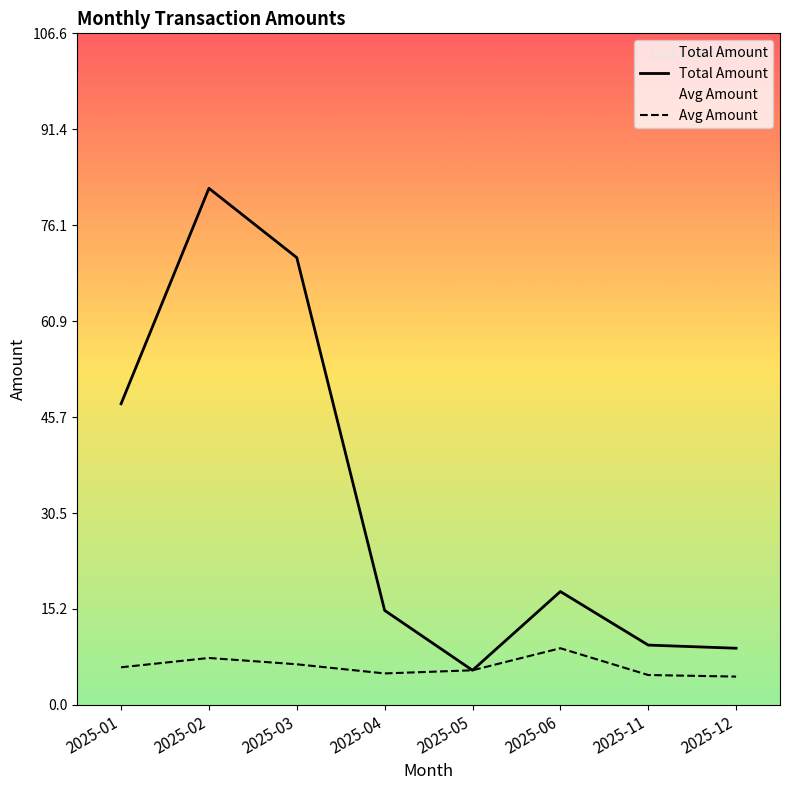

The Total Amount series shows 47.8 at 2025-01. True or false?

True